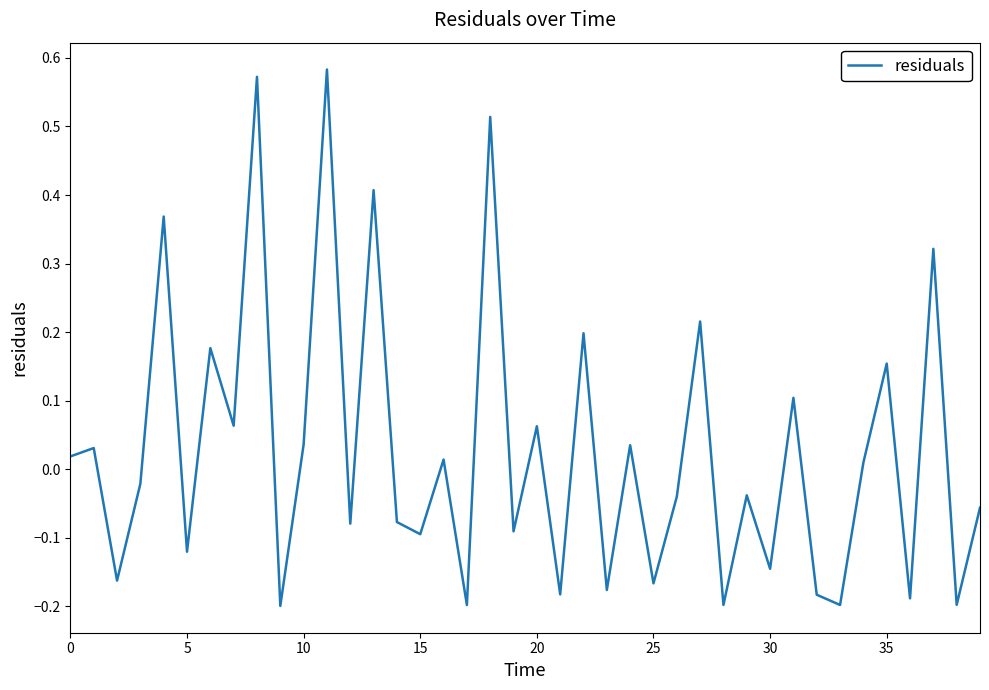

What is the difference between the maximum and minimum values?

0.8